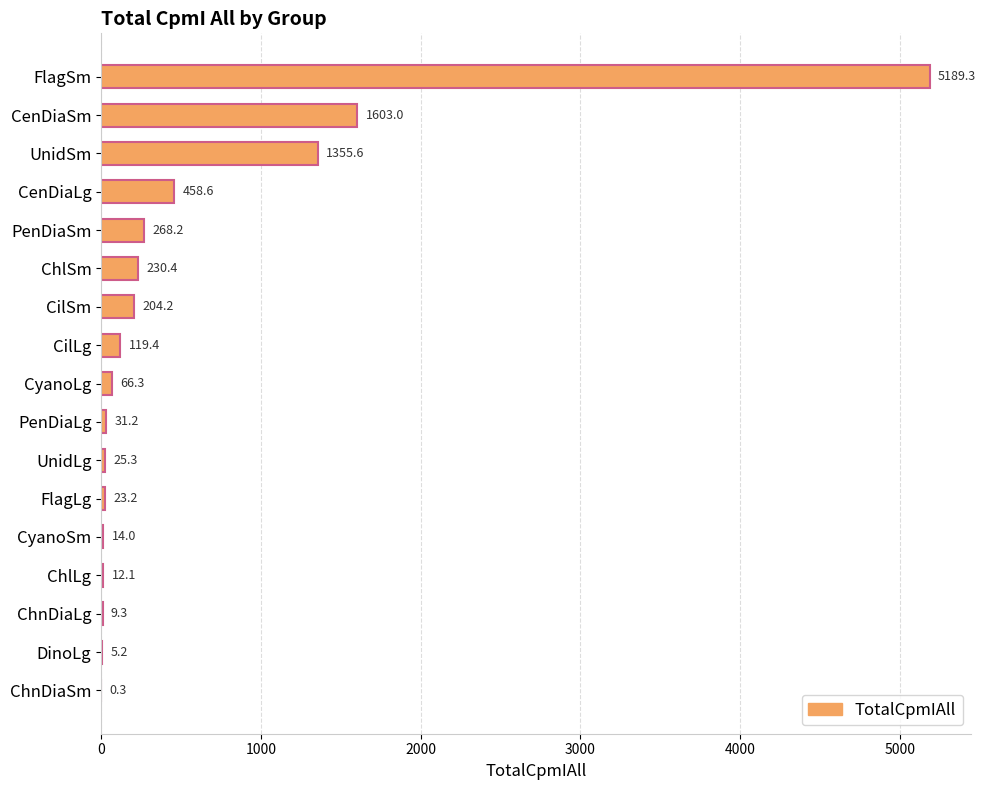

What is the change in value from FlagSm to PenDiaLg?

-5158.1